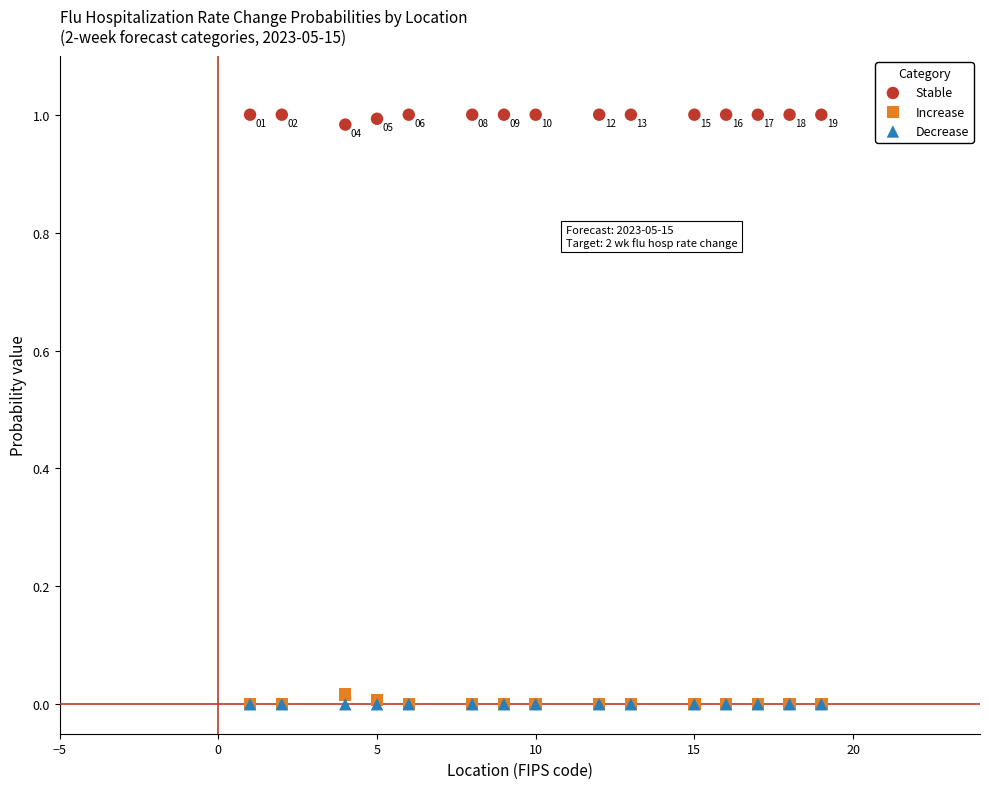

What are all the series names shown in the legend?

Stable, Increase, Decrease